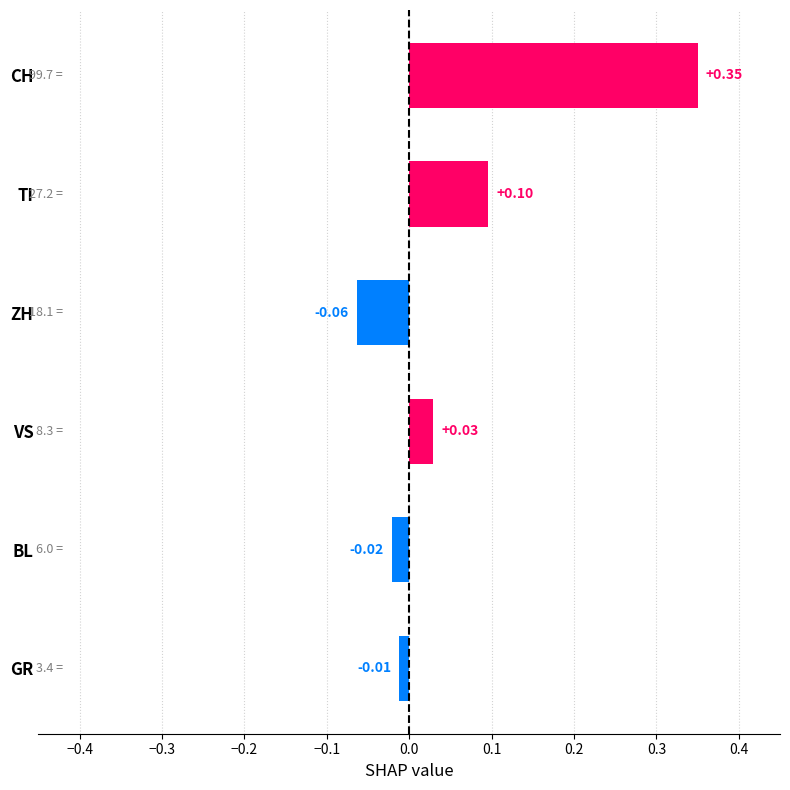

What is the difference between the maximum and minimum values?

0.4